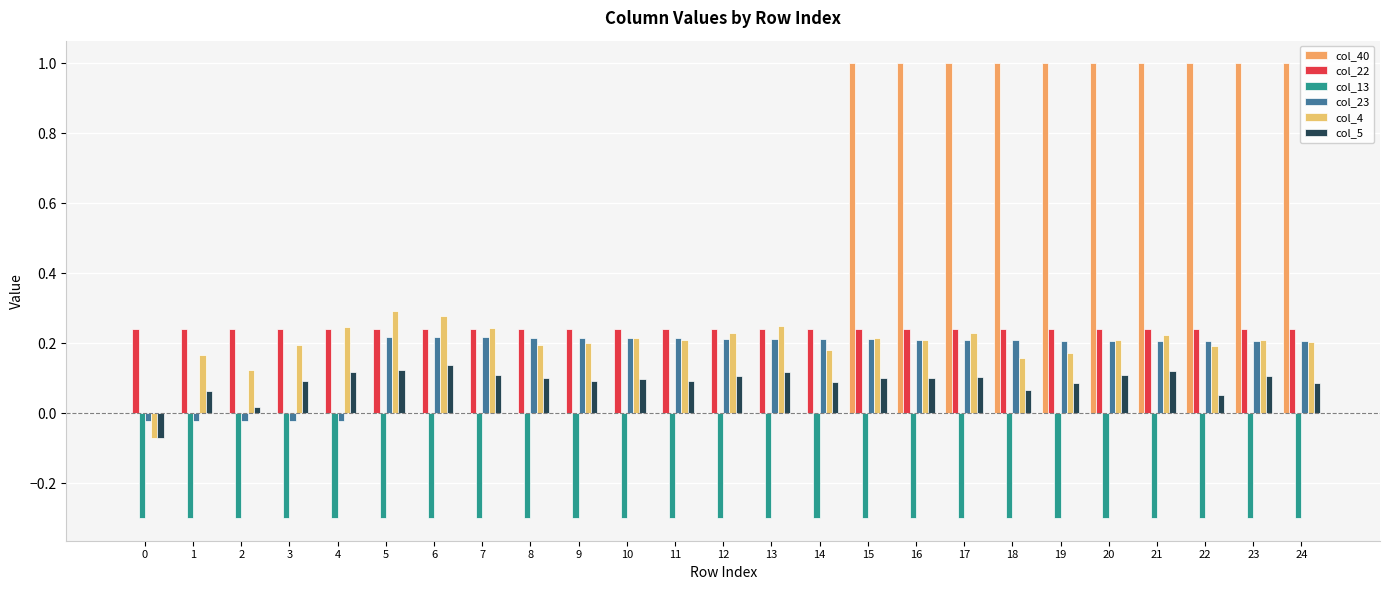

Rank the categories by col_13 value from lowest to highest.

0, 1, 2, 3, 4, 5, 6, 7, 8, 9, 10, 11, 12, 13, 14, 15, 16, 17, 18, 19, 20, 21, 22, 23, 24